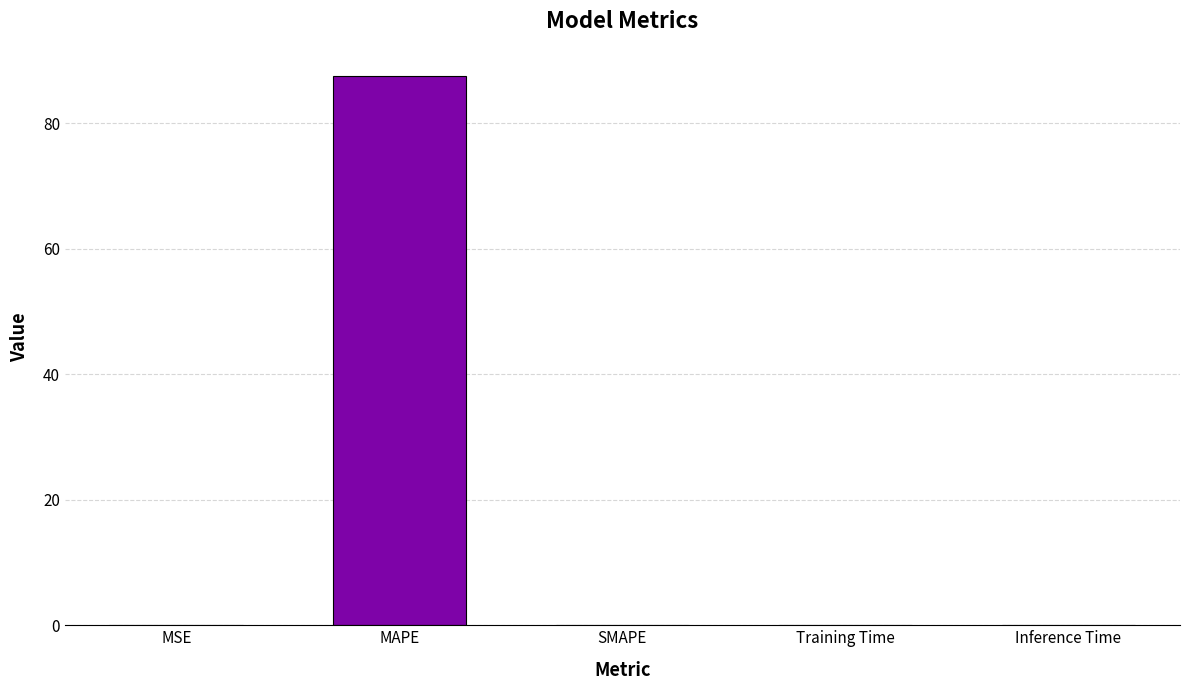

Which has a higher value, MAPE or Inference Time?

MAPE